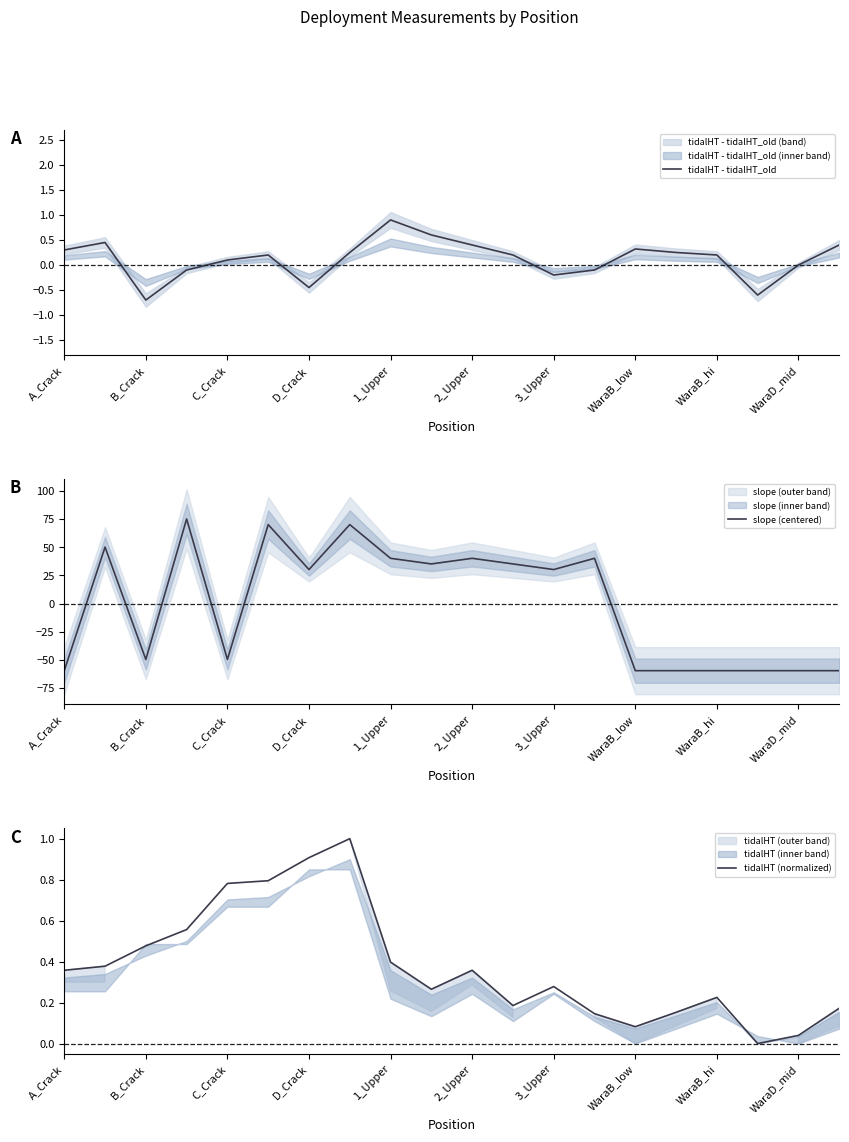

The tidalHT - tidalHT_old series shows -0.9 at B_Crack. True or false?

False